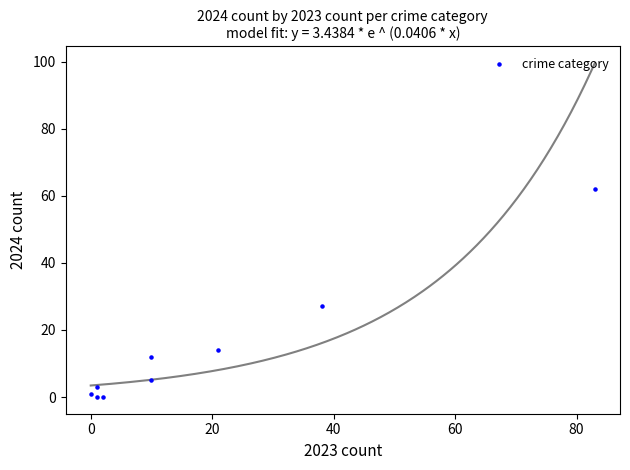

What is the average X value?

18